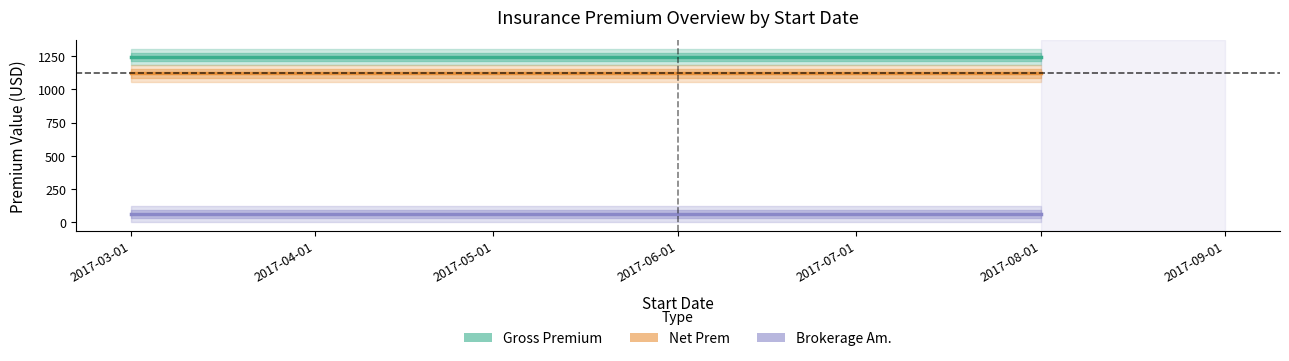

List the series in order of their peak value, lowest first.

Brokerage Am., Net Prem, Gross Premium